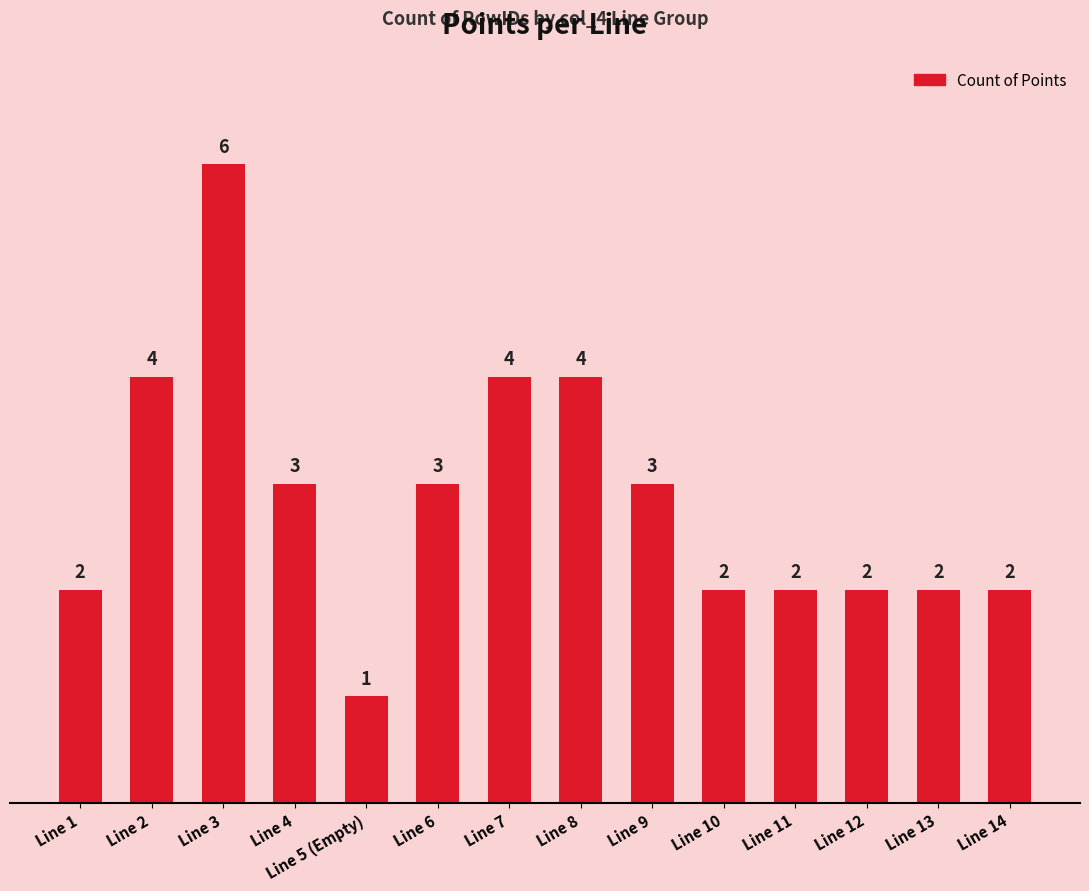

What is the greatest value displayed?

6